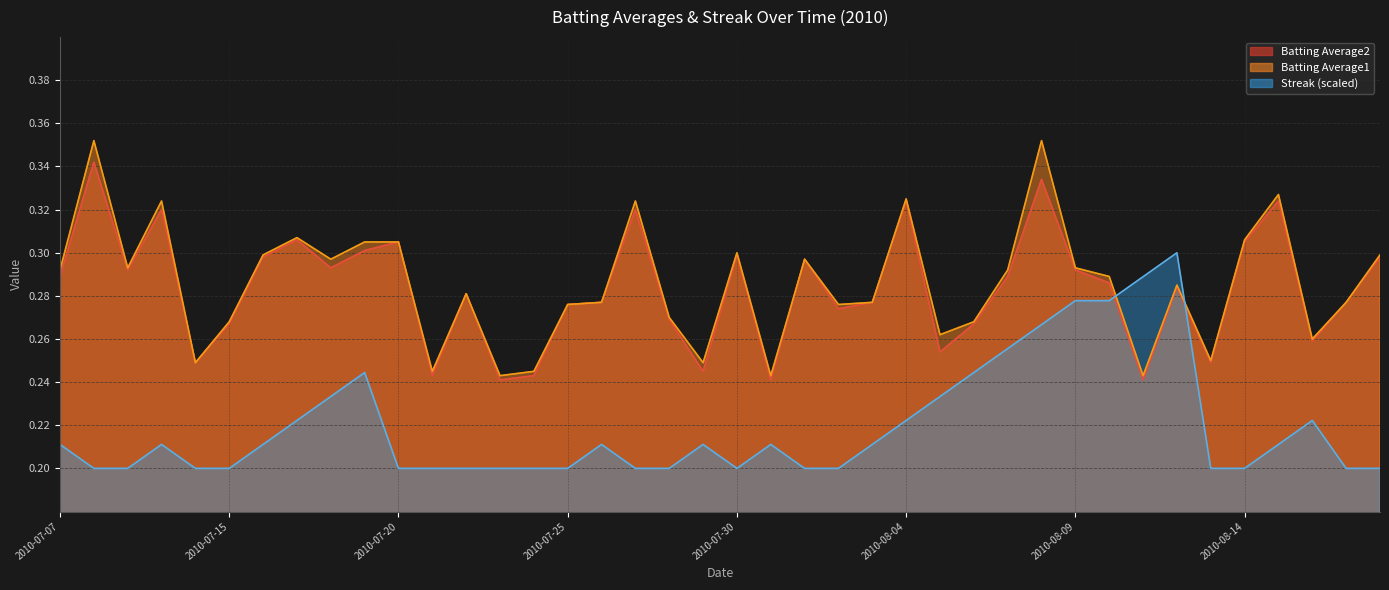

How many Batting Average1 values are between 0 and 1?

40